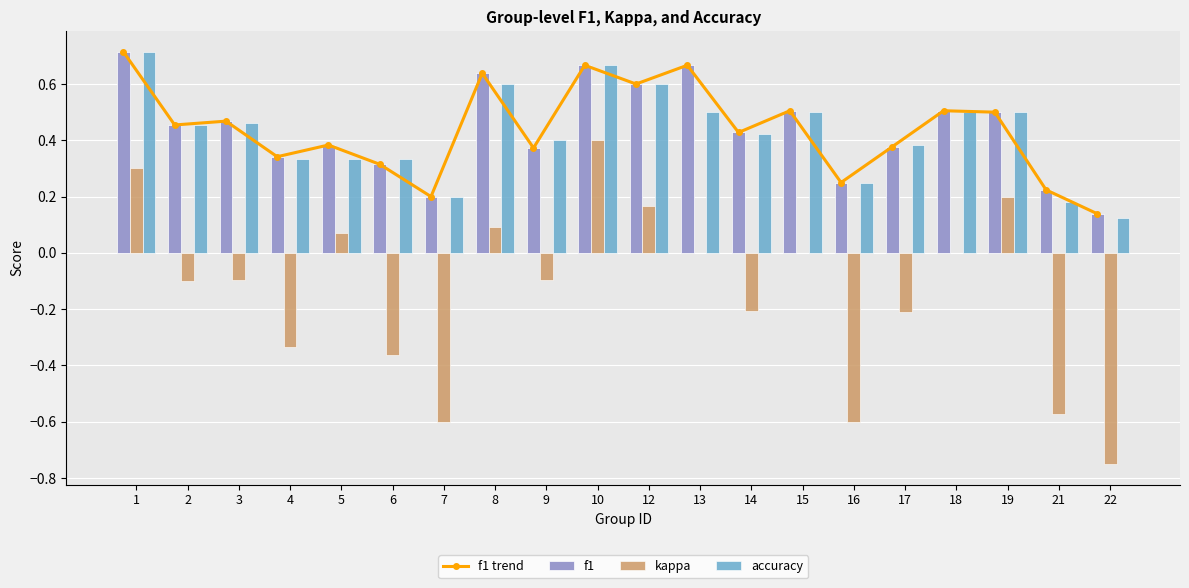

What is the difference between the maximum and minimum values in the kappa series?

1.1